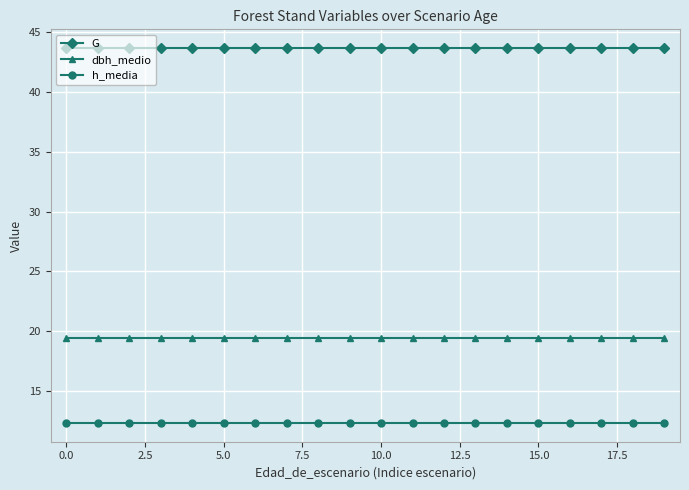

Rank the series by their maximum value, from lowest to highest.

h_media, dbh_medio, G